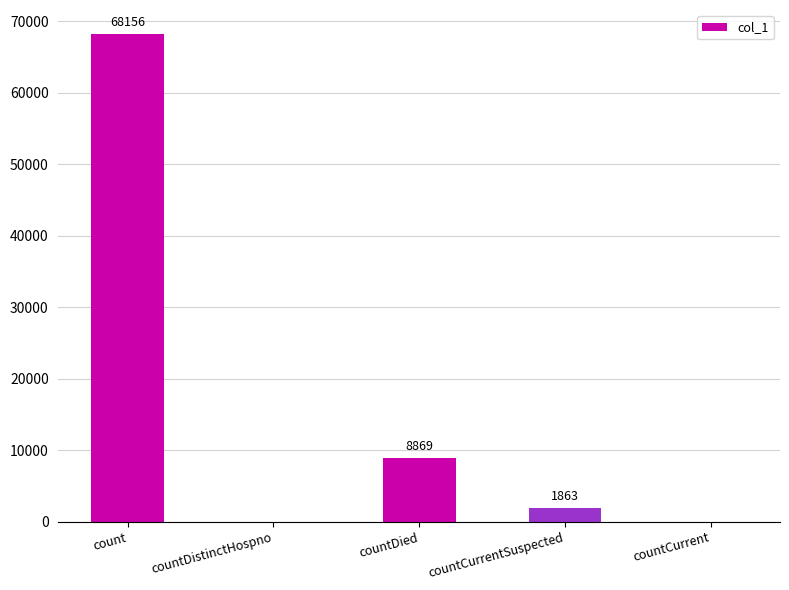

How many values are above zero?

3